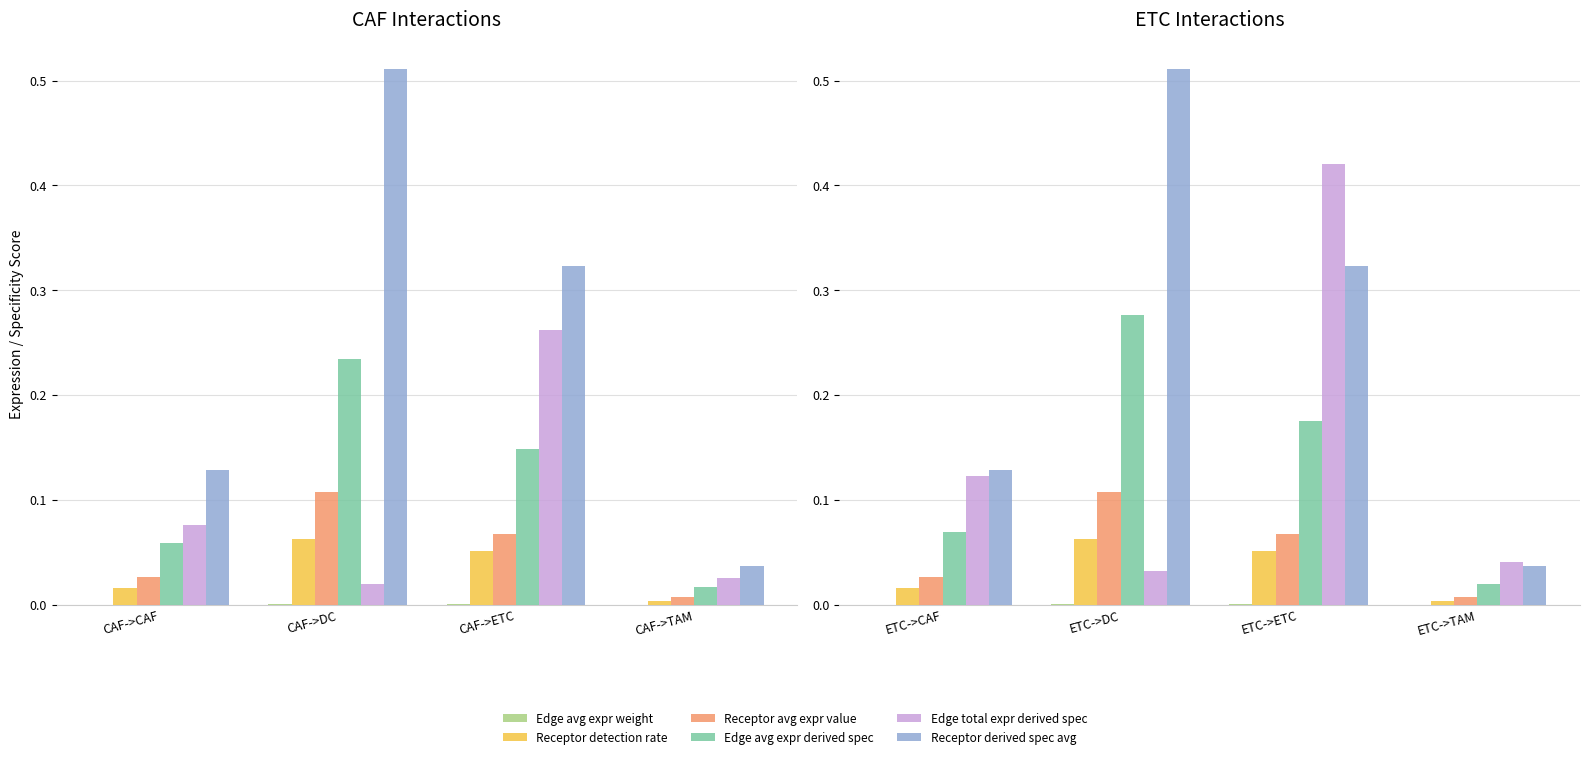

Is the value of Receptor avg expr value at ETC->TAM greater than the value of Edge total expr derived spec at ETC->ETC?

No